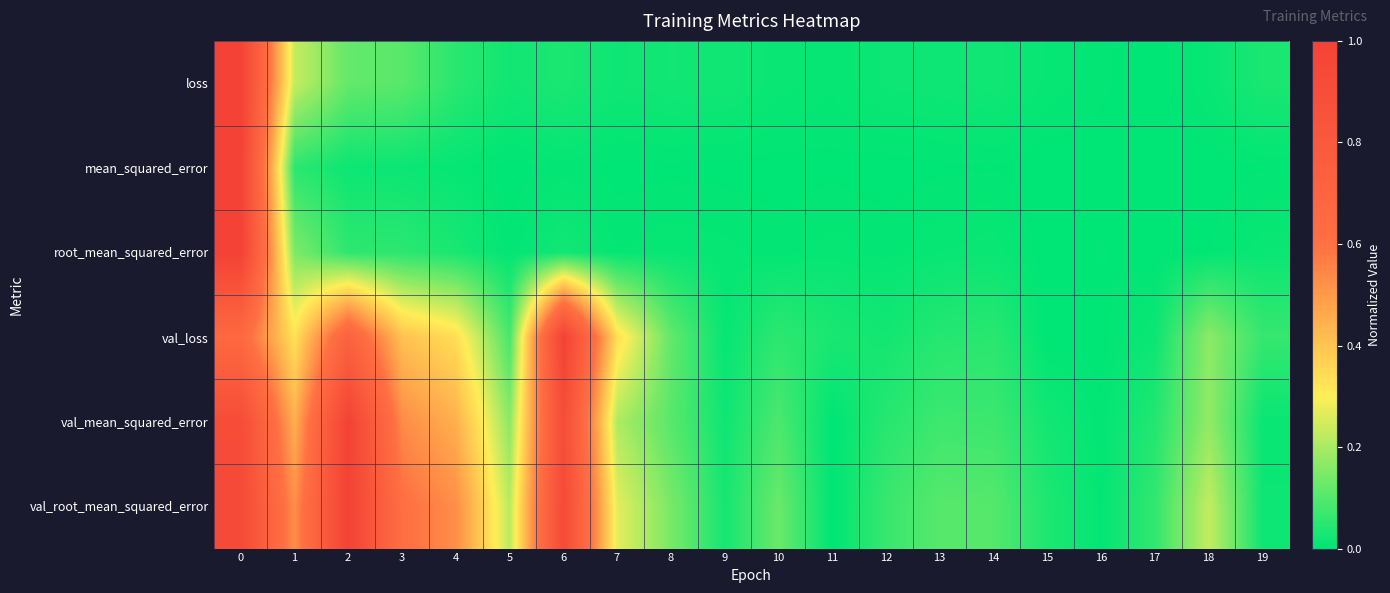

Reading right to left, extract all data points from this chart.

loss: 19=0.0	18=0.0	17=0.0	16=0.0	15=0.0	14=0.0	13=0.0	12=0.0	11=0.0	10=0.0	9=0.0	8=0.0	7=0.0	6=0.0	5=0.0	4=0.1	3=0.1	2=0.1	1=0.2	0=1.0
mean_squared_error: 19=0.0	18=0.0	17=0.0	16=0.0	15=0.0	14=0.0	13=0.0	12=0.0	11=0.0	10=0.0	9=0.0	8=0.0	7=0.0	6=0.0	5=0.0	4=0.0	3=0.0	2=0.0	1=0.1	0=1.0
root_mean_squared_error: 19=0.0	18=0.0	17=0.0	16=0.0	15=0.0	14=0.0	13=0.0	12=0.0	11=0.0	10=0.0	9=0.0	8=0.0	7=0.0	6=0.0	5=0.0	4=0.0	3=0.1	2=0.1	1=0.1	0=1.0
val_loss: 19=0.1	18=0.2	17=0.0	16=0.0	15=0.0	14=0.1	13=0.0	12=0.0	11=0.0	10=0.1	9=0.0	8=0.1	7=0.3	6=1.0	5=0.1	4=0.3	3=0.4	2=0.7	1=0.3	0=0.7
val_mean_squared_error: 19=0.0	18=0.2	17=0.0	16=0.0	15=0.0	14=0.1	13=0.1	12=0.0	11=0.0	10=0.1	9=0.0	8=0.1	7=0.2	6=0.9	5=0.2	4=0.4	3=0.5	2=1.0	1=0.4	0=0.9
val_root_mean_squared_error: 19=0.0	18=0.2	17=0.1	16=0.0	15=0.0	14=0.1	13=0.1	12=0.1	11=0.0	10=0.1	9=0.0	8=0.1	7=0.3	6=0.9	5=0.2	4=0.5	3=0.6	2=1.0	1=0.5	0=0.9